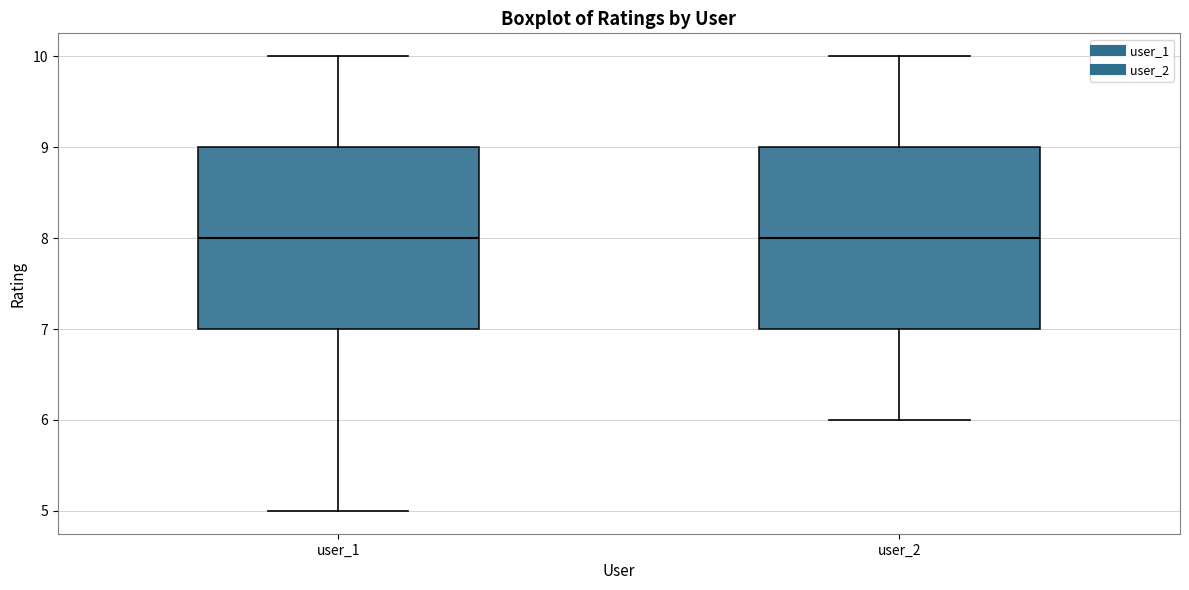

Reading left to right, read every box against the y-axis: the position of its median line, the range the box covers, and the ends of its whiskers. The values are not printed on the chart, so give them approximately, as read against the axis.

user_1: median 8, box 7 to 9, whiskers 5 to 10
user_2: median 8, box 7 to 9, whiskers 6 to 10